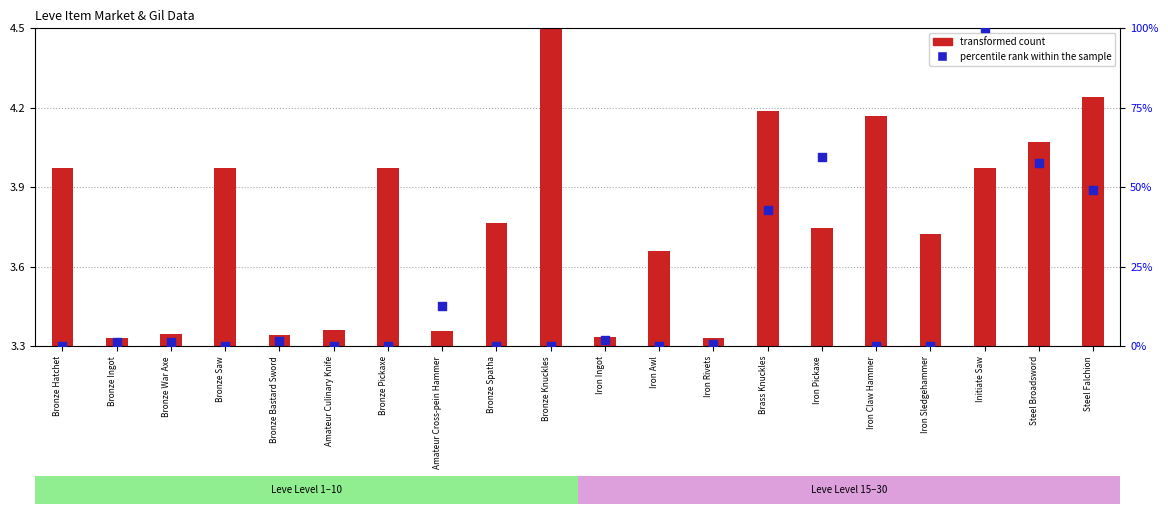

At how many categories does at least one series exceed 68?

1